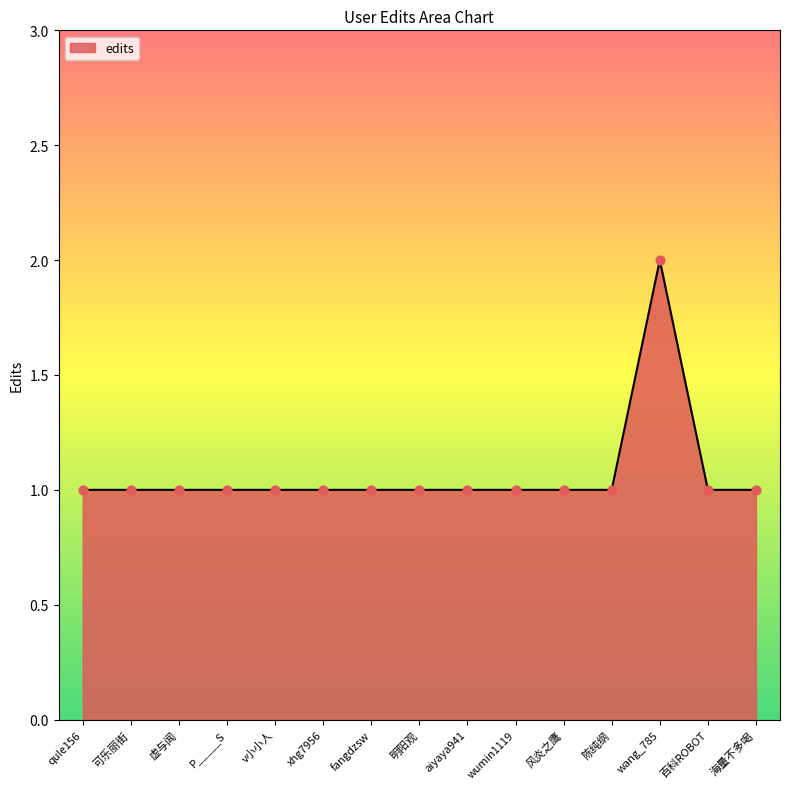

Approximately how many times larger is the value at aiyaya941 compared to 明阳观?

1.0